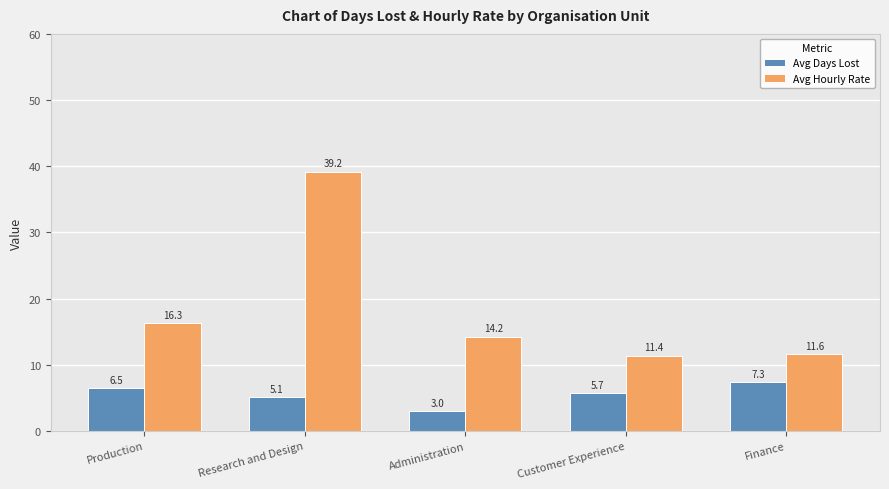

How many data points in Avg Days Lost are above 5?

4